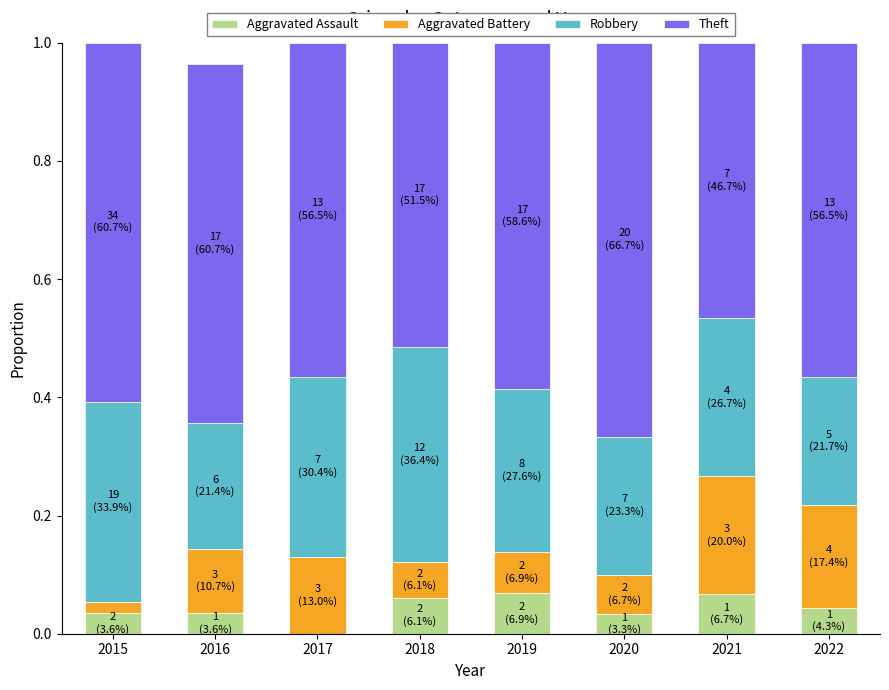

The Aggravated Assault series shows 0.0 at 2017. True or false?

True